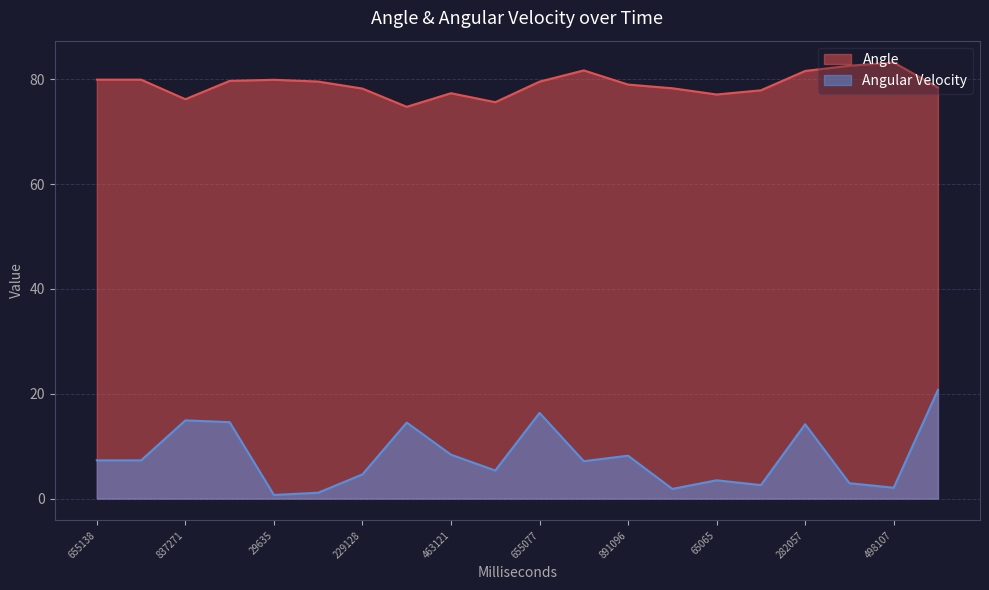

Which series has the largest total across all categories?

Angle